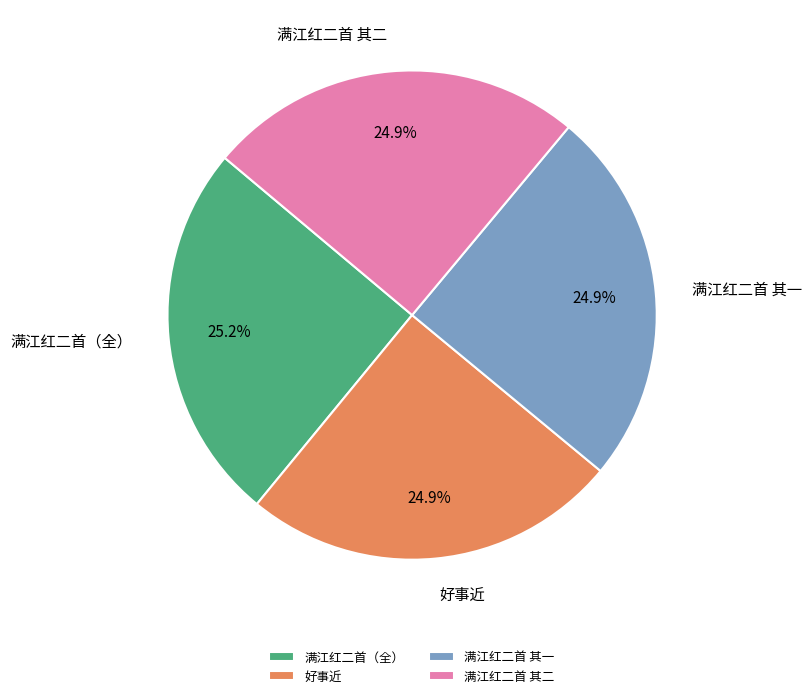

Combined, do 满江红二首（全） and 满江红二首 其二 account for over 50%?

Yes